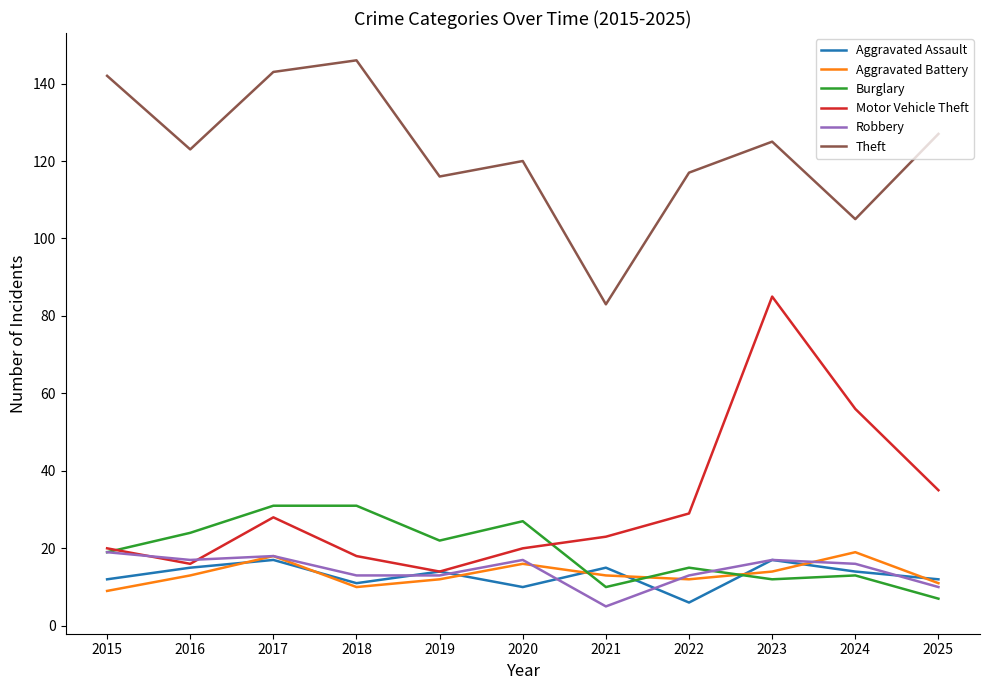

What are all the series names shown in the legend?

Aggravated Assault, Aggravated Battery, Burglary, Motor Vehicle Theft, Robbery, Theft